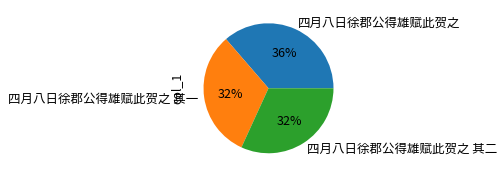

Which category has the biggest portion of the pie?

四月八日徐郡公得雄赋此贺之